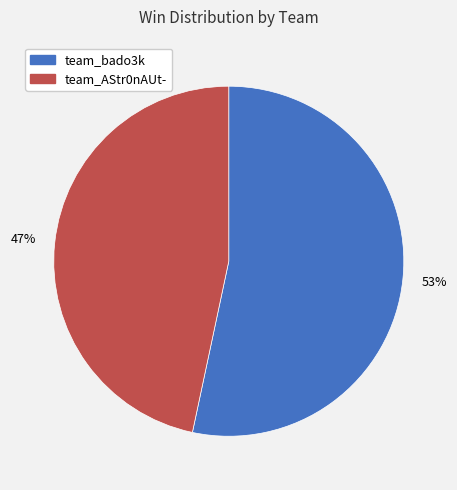

What percentage is the team_bado3k slice, to the nearest percent?

53%